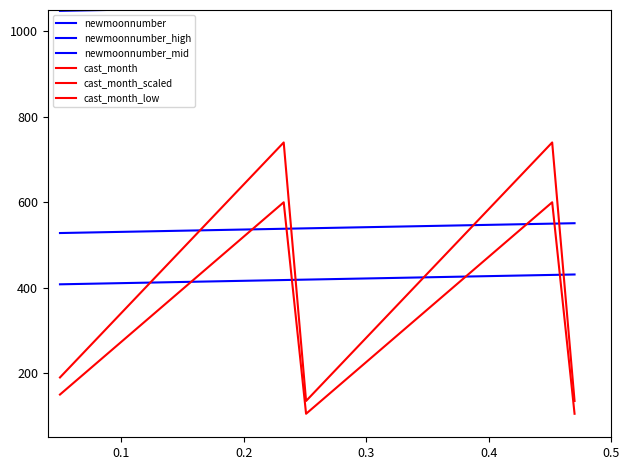

Reading left to right, list all the values displayed in this chart.

newmoonnumber: 528	529	530	531	532	533	534	535	536	537	538	539	540	541	542	543	544	545	546	547	548	549	550	551
newmoonnumber_high: 1048	1049	1050	1051	1052	1053	1054	1055	1056	1057	1058	1059	1060	1061	1062	1063	1064	1065	1066	1067	1068	1069	1070	1071
newmoonnumber_mid: 408	409	410	411	412	413	414	415	416	417	418	419	420	421	422	423	424	425	426	427	428	429	430	431
cast_month: 2	3	4	5	6	7	8	9	10	11	12	1	2	3	4	5	6	7	8	9	10	11	12	1
cast_month_scaled: 190	245	300	355	410	465	520	575	630	685	740	135	190	245	300	355	410	465	520	575	630	685	740	135
cast_month_low: 150	195	240	285	330	375	420	465	510	555	600	105	150	195	240	285	330	375	420	465	510	555	600	105